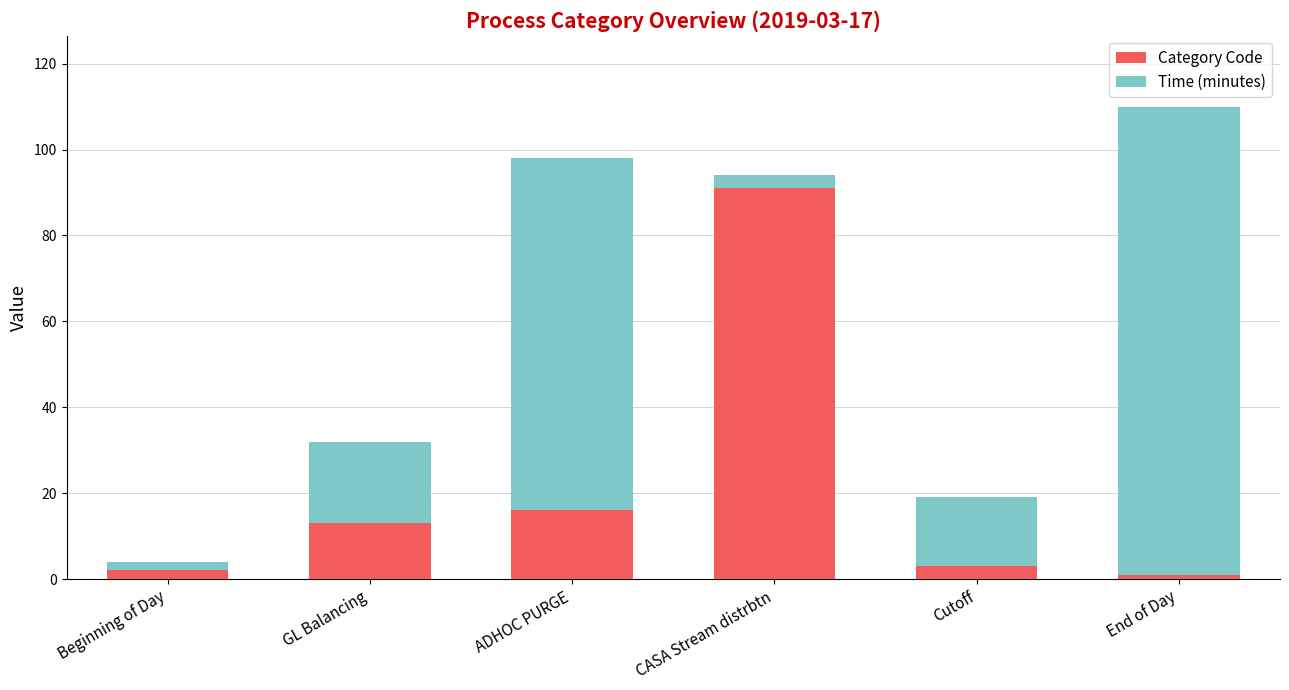

Where is Category Code nearest to the value 46?

ADHOC PURGE